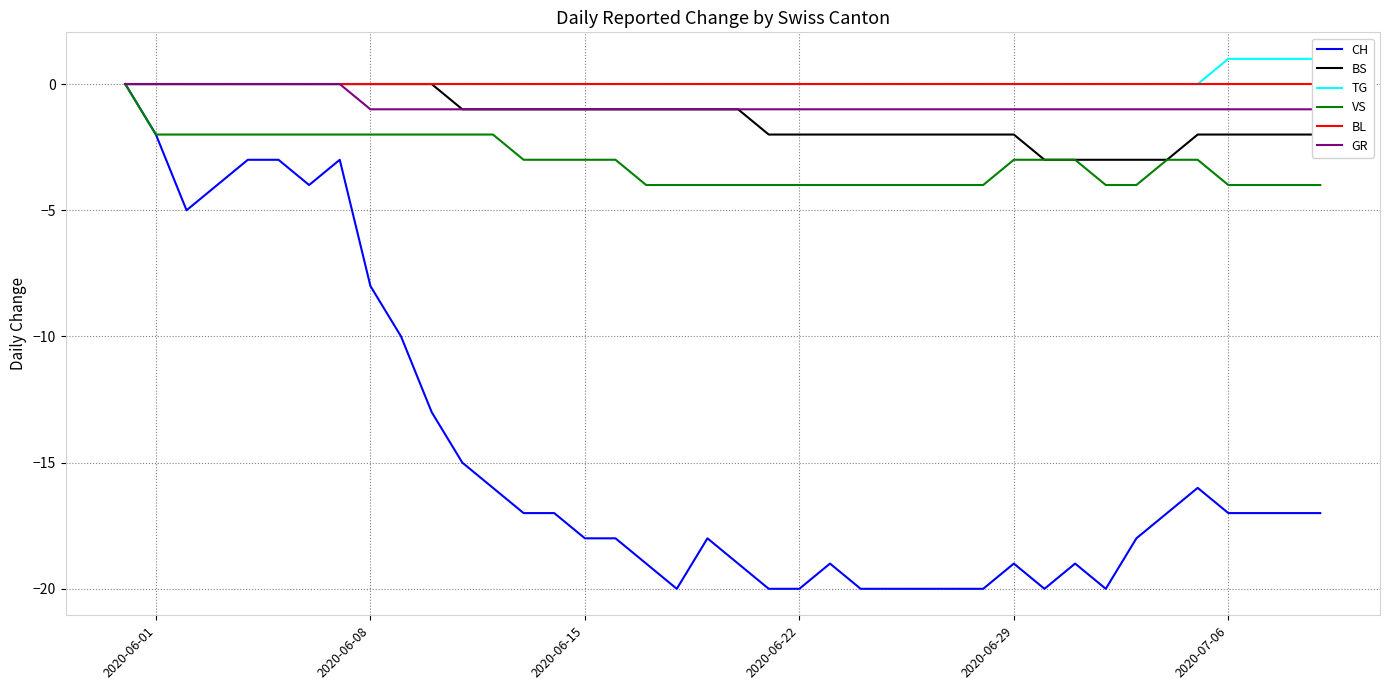

True or false: BL and BS intersect in this chart.

False